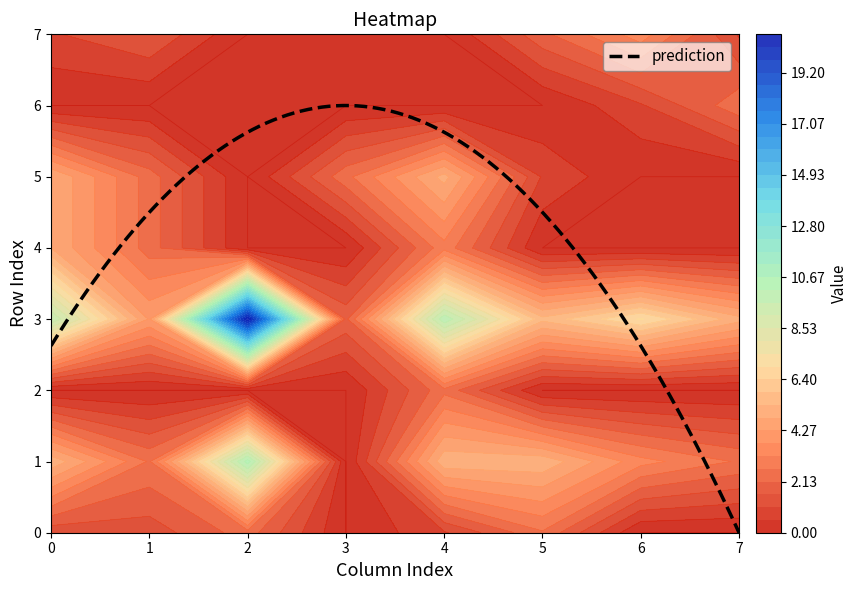

Is the value of 0 at 6 greater than the value of 1 at 2?

No